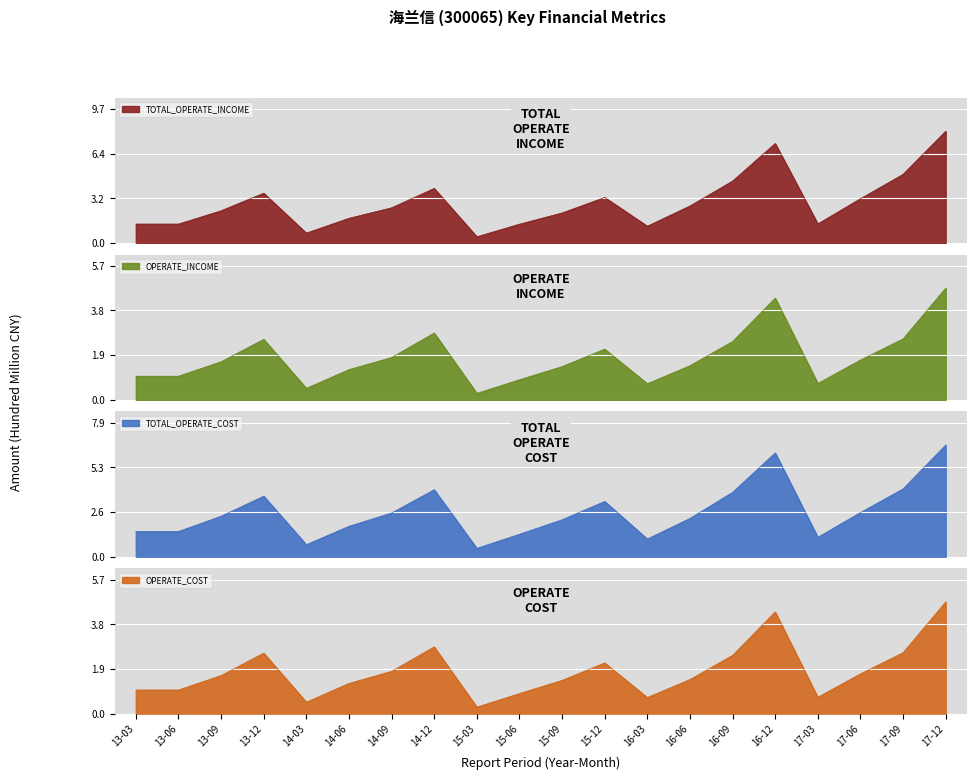

At which label does OPERATE_COST reach its minimum?

15-03